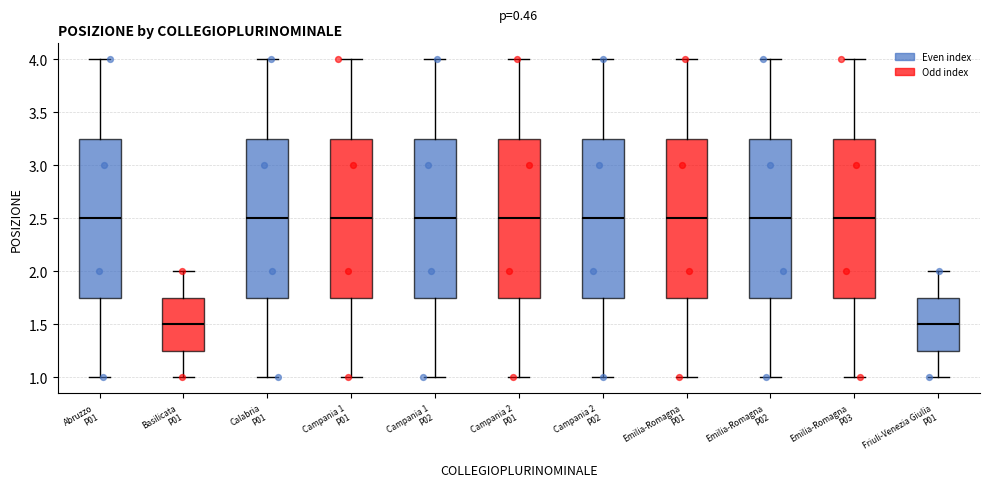

Reading left to right, transcribe this box plot: for each box, give where its median line is, the range the box spans, and where its two whiskers end, as read against the y-axis. The values are not printed on the chart, so give them approximately, as read against the axis.

Abruzzo P01: median 2.50, box 1.75 to 3.25, whiskers 1.00 to 4.00
Basilicata P01: median 1.50, box 1.25 to 1.75, whiskers 1.00 to 2.00
Calabria P01: median 2.50, box 1.75 to 3.25, whiskers 1.00 to 4.00
Campania 1 P01: median 2.50, box 1.75 to 3.25, whiskers 1.00 to 4.00
Campania 1 P02: median 2.50, box 1.75 to 3.25, whiskers 1.00 to 4.00
Campania 2 P01: median 2.50, box 1.75 to 3.25, whiskers 1.00 to 4.00
Campania 2 P02: median 2.50, box 1.75 to 3.25, whiskers 1.00 to 4.00
Emilia-Romagna P01: median 2.50, box 1.75 to 3.25, whiskers 1.00 to 4.00
Emilia-Romagna P02: median 2.50, box 1.75 to 3.25, whiskers 1.00 to 4.00
Emilia-Romagna P03: median 2.50, box 1.75 to 3.25, whiskers 1.00 to 4.00
Friuli-Venezia Giulia P01: median 1.50, box 1.25 to 1.75, whiskers 1.00 to 2.00